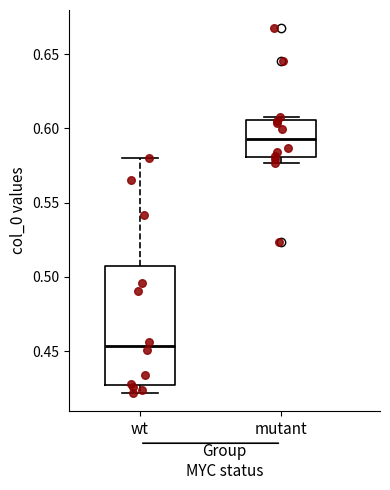

Reading left to right, transcribe this box plot: for each box, give where its median line is, the range the box spans, and where its two whiskers end, as read against the y-axis. The values are not printed on the chart, so give them approximately, as read against the axis.

wt: median 0.455, box 0.425 to 0.505, whiskers 0.420 to 0.580
mutant: median 0.595, box 0.580 to 0.605, whiskers 0.575 to 0.605 (just above the box's upper edge)